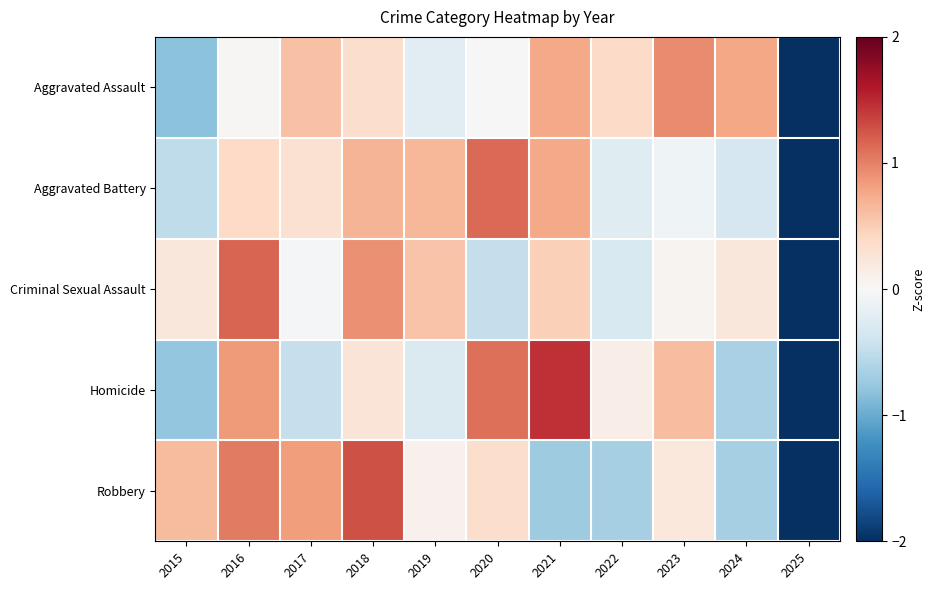

Count the number of categories in the chart.

11